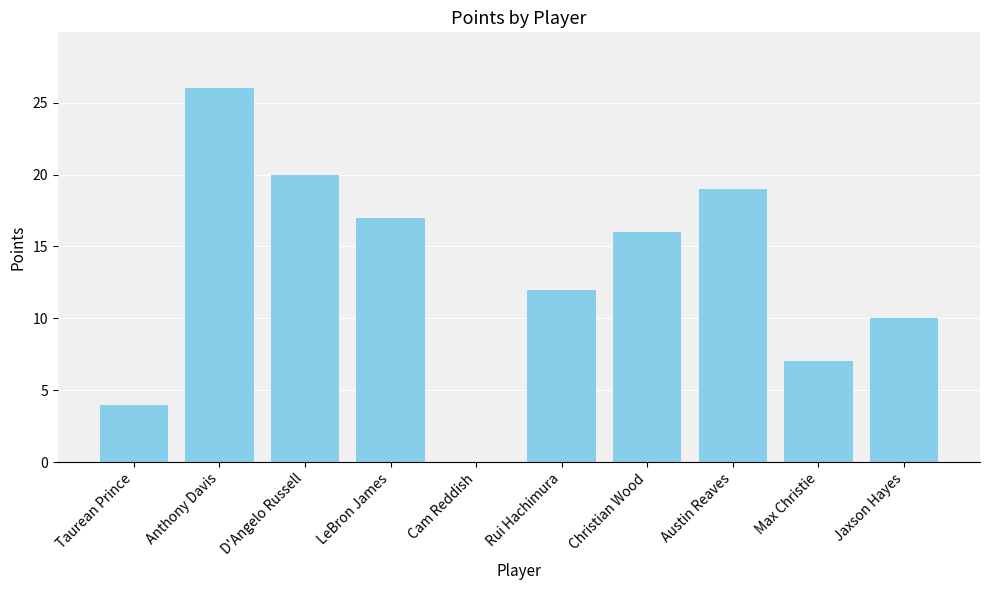

Are the bars horizontal?

No